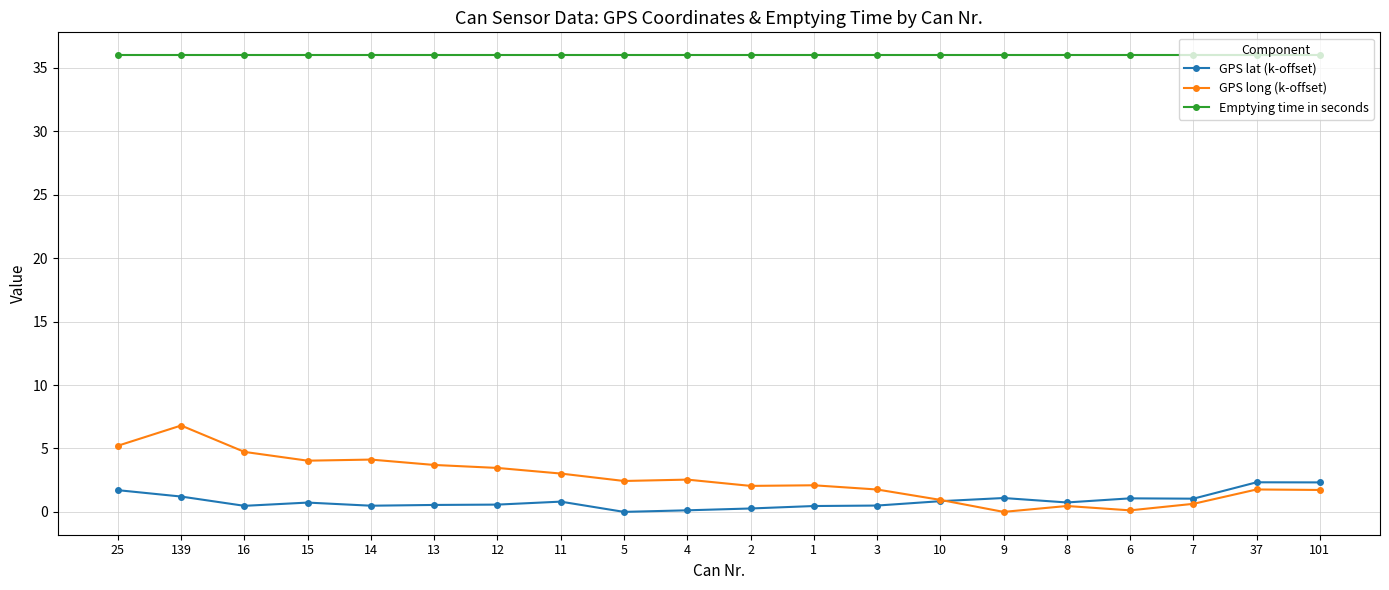

At how many categories does at least one series exceed 8?

20